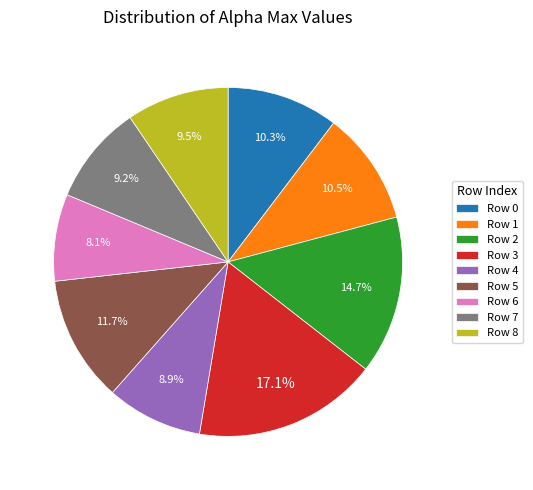

Is Row 4 the majority of the pie?

No